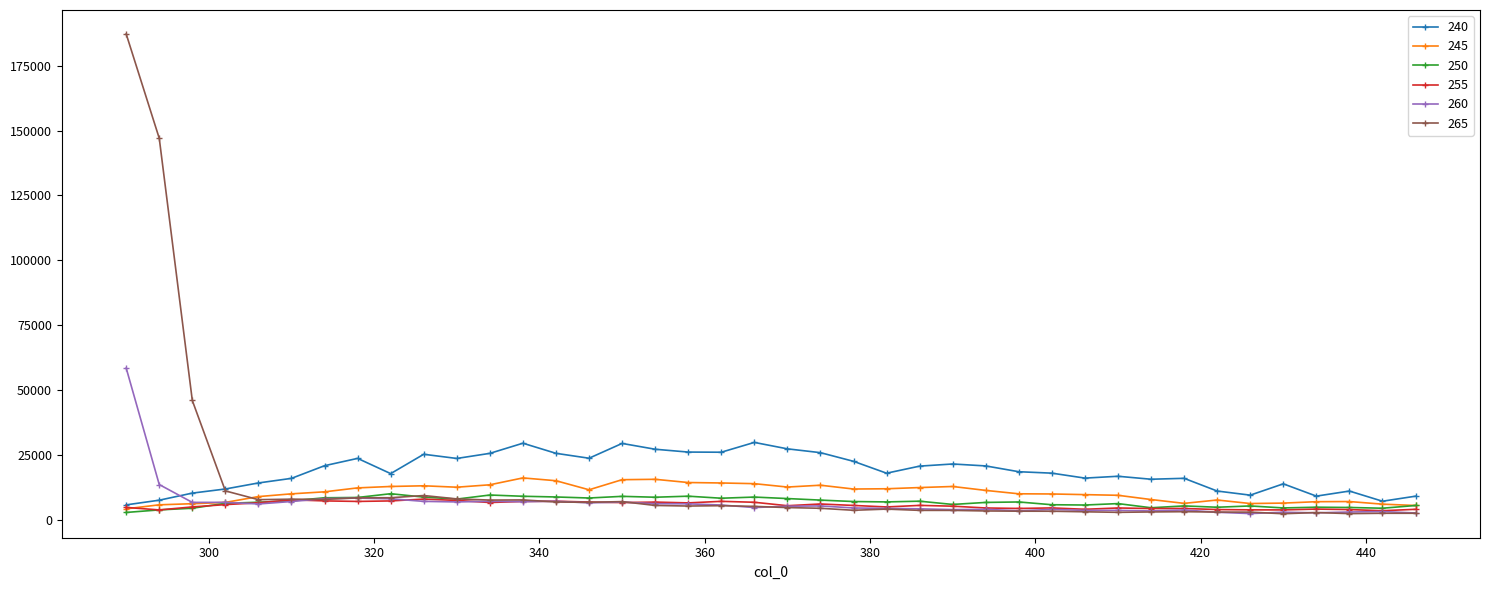

What is the difference between the maximum and minimum values in the 265 series?

184976.9